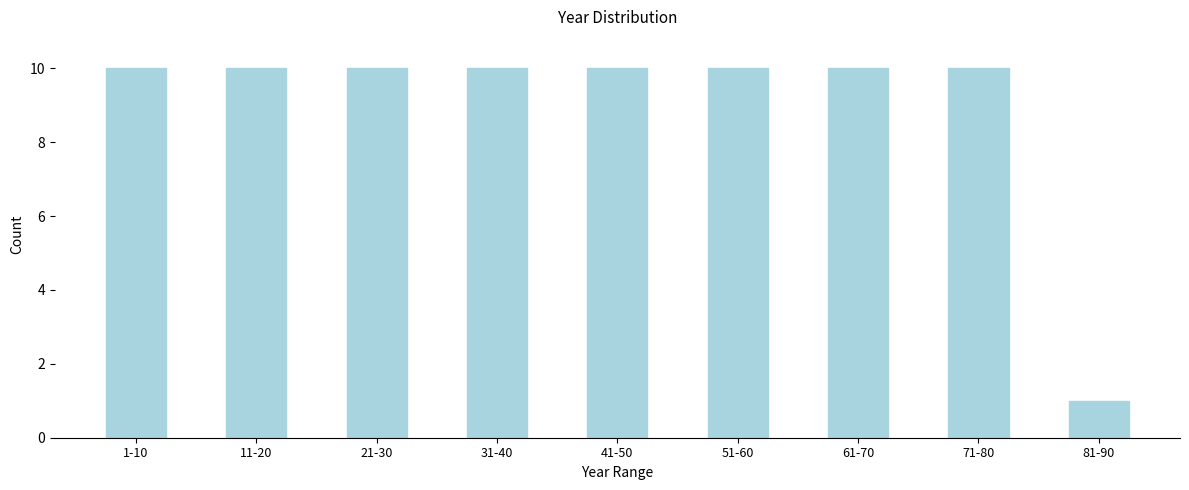

Reading right to left, transcribe all the data shown in this chart.

81-90=1	71-80=10	61-70=10	51-60=10	41-50=10	31-40=10	21-30=10	11-20=10	1-10=10